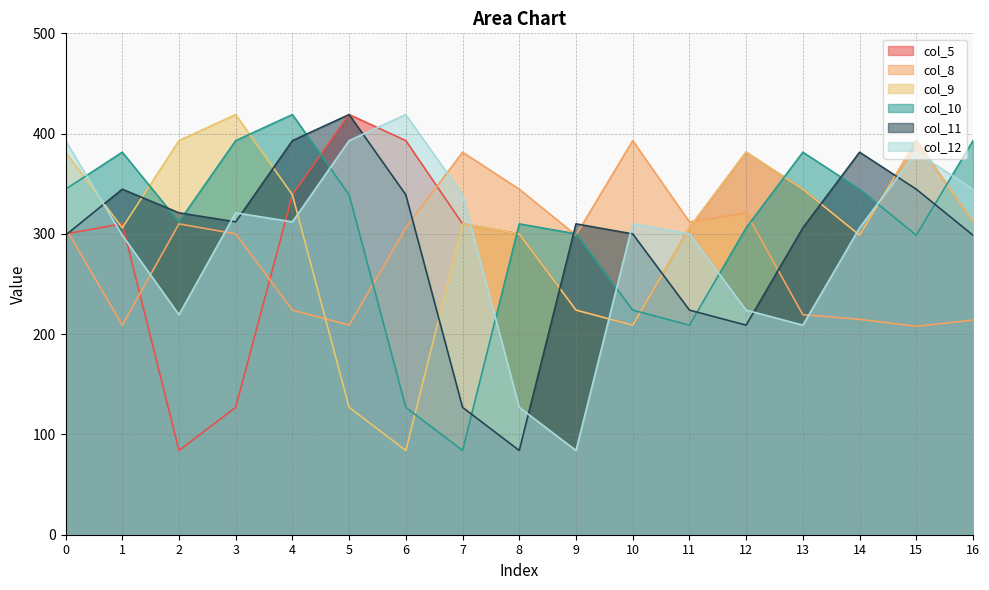

Does the chart display data point markers on the line(s)?

No